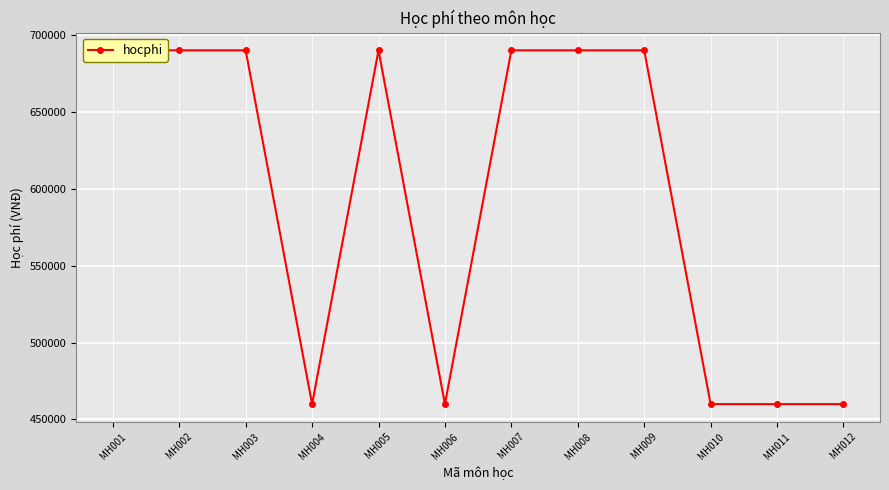

Reading left to right, transcribe all the data shown in this chart.

MH001=690000	MH002=690000	MH003=690000	MH004=460000	MH005=690000	MH006=460000	MH007=690000	MH008=690000	MH009=690000	MH010=460000	MH011=460000	MH012=460000